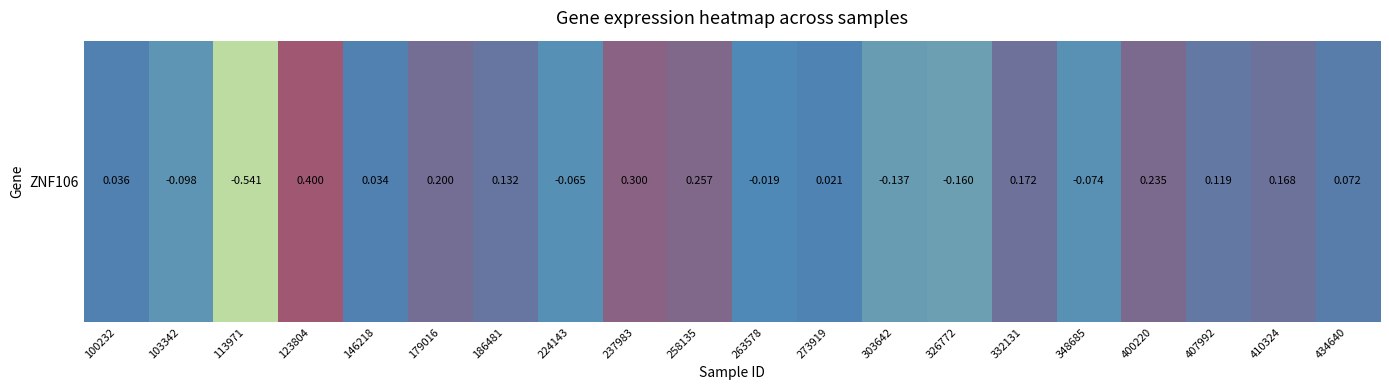

Rank the categories by value from highest to lowest.

123804, 237983, 258135, 400220, 179016, 332131, 410324, 186481, 407992, 434640, 100232, 146218, 273919, 263578, 224143, 348685, 103342, 303642, 326772, 113971